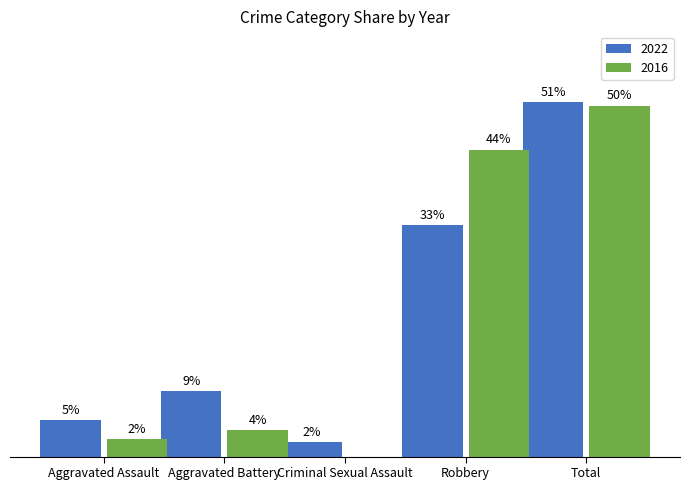

What are all the series names shown in the legend?

2022, 2016